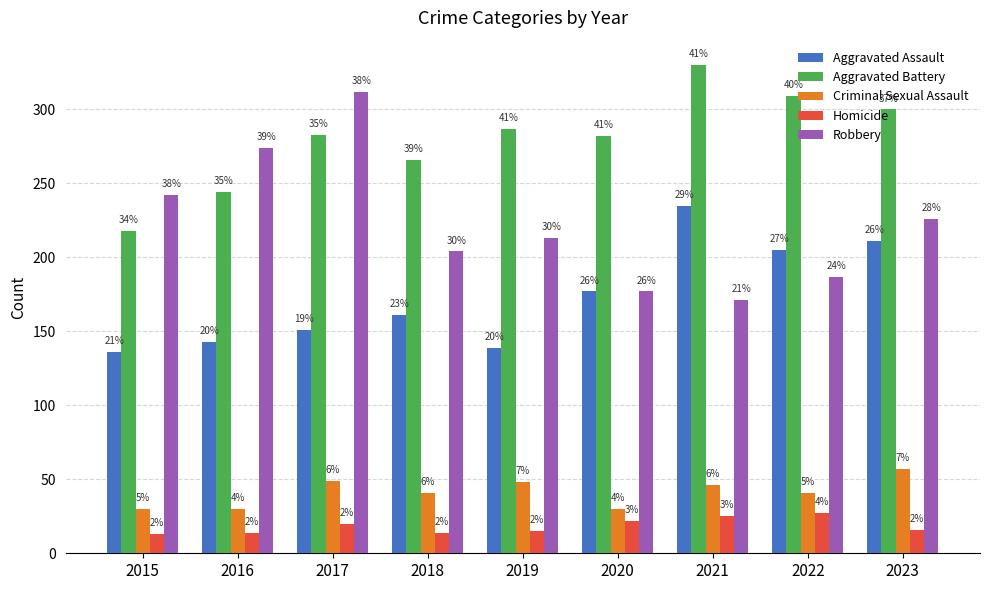

How many groups of bars are there?

9